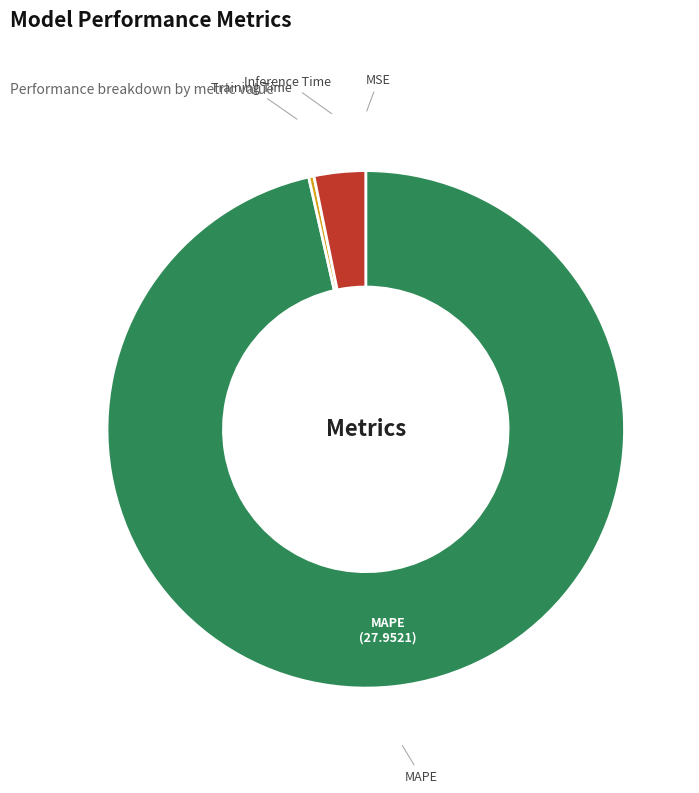

Do MAPE and Training Time together represent more than half of the pie?

Yes